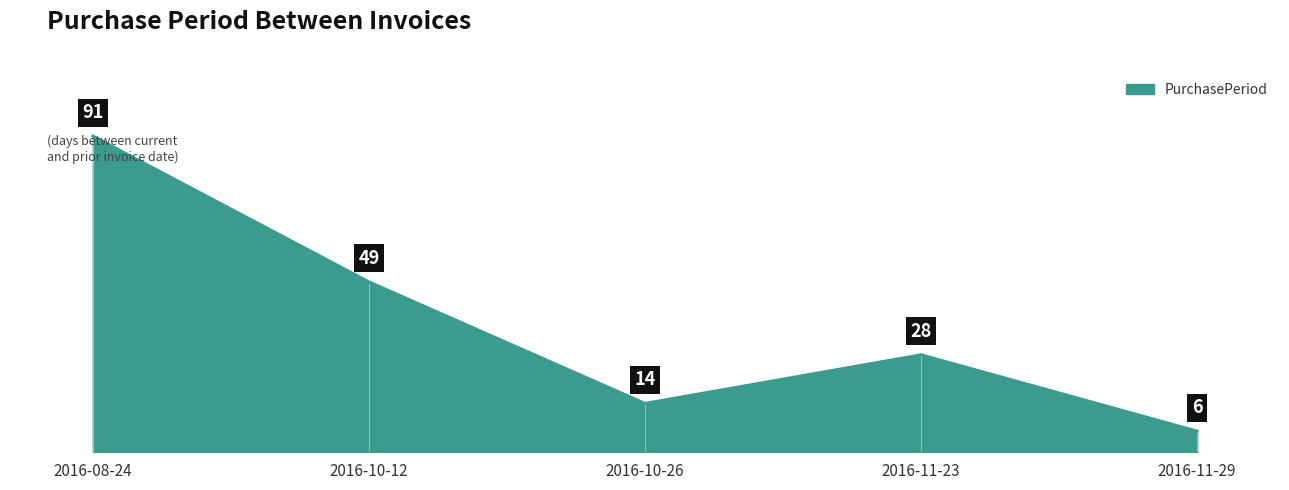

What is the average value?

38